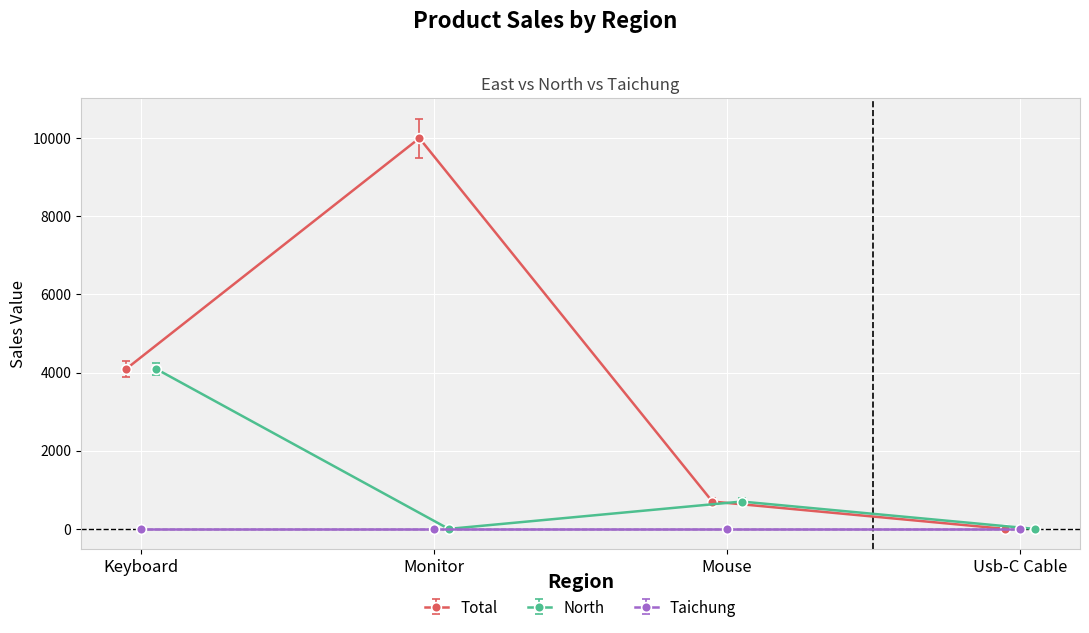

What is the maximum value for Total?

10000